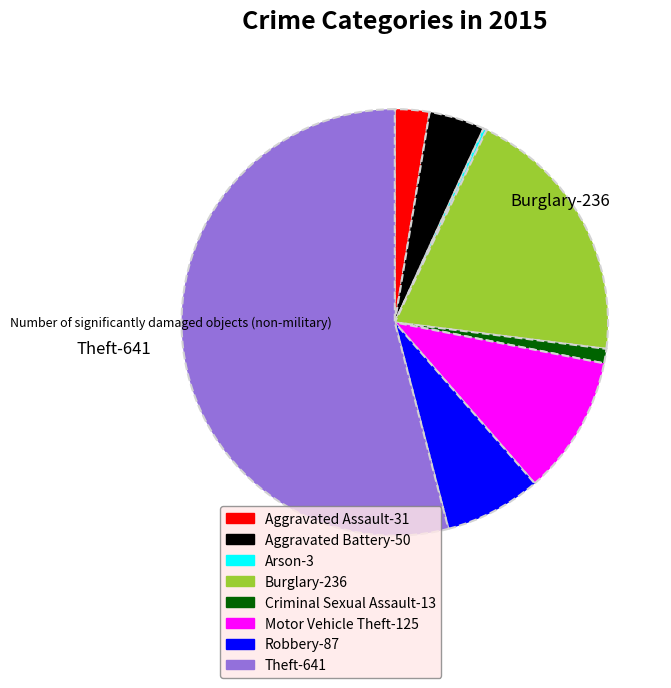

Do Theft and Motor Vehicle Theft together represent more than half of the pie?

Yes